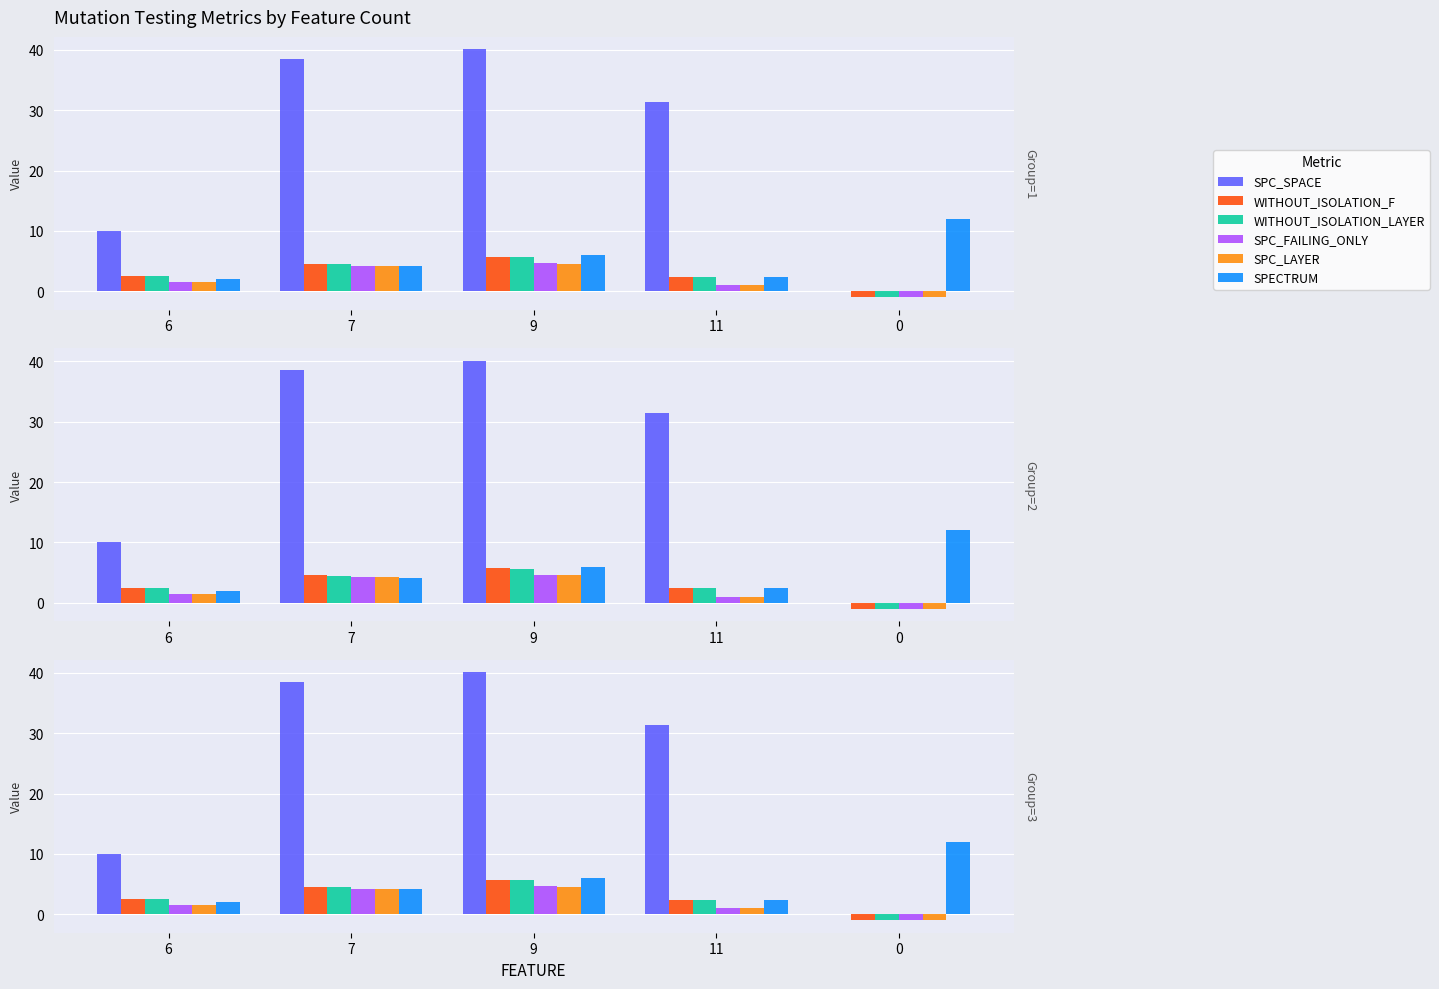

What is the spread (max minus min) of values at 9?

35.5